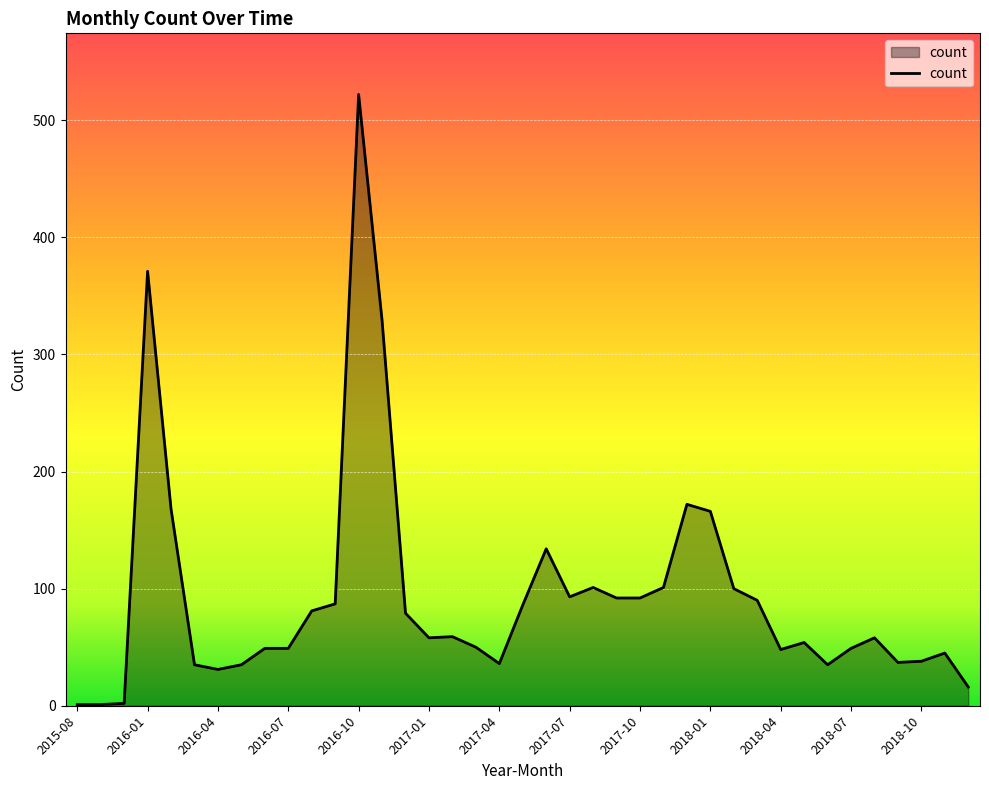

What is the difference between the maximum and minimum values?

521